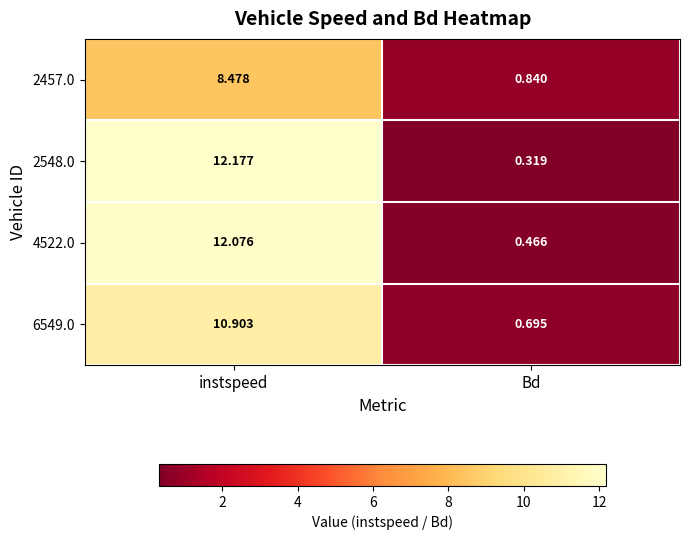

List the series in order of their peak value, highest first.

2548.0, 4522.0, 6549.0, 2457.0